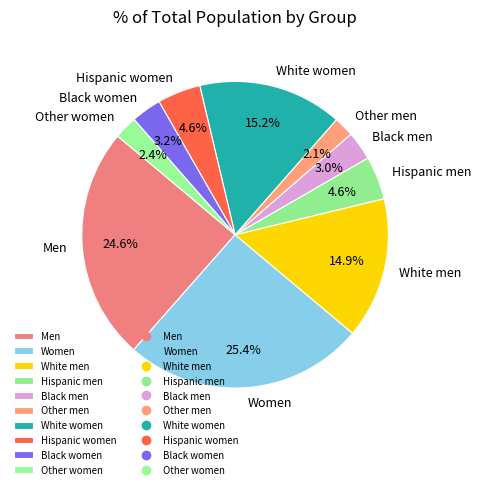

True or false: Hispanic men accounts for 5% of the total.

True